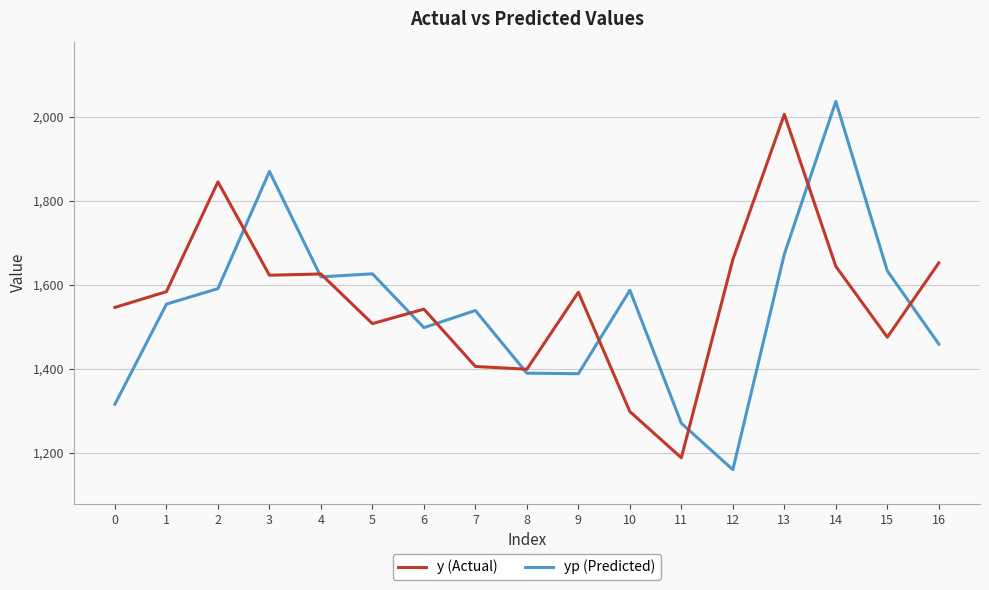

Which series has the widest spread of values?

yp (Predicted)